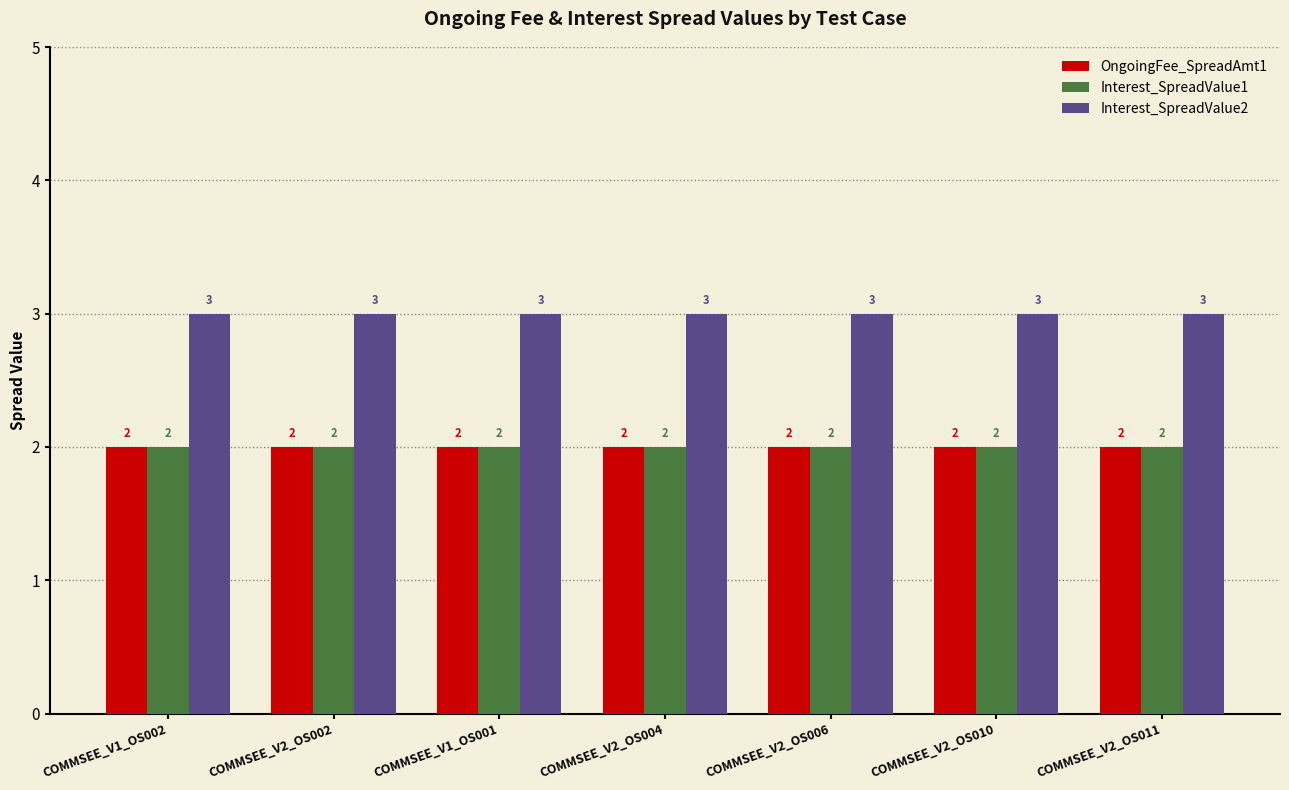

True or false: Interest_SpreadValue2 has a value of 5 at COMMSEE_V2_OS002.

False